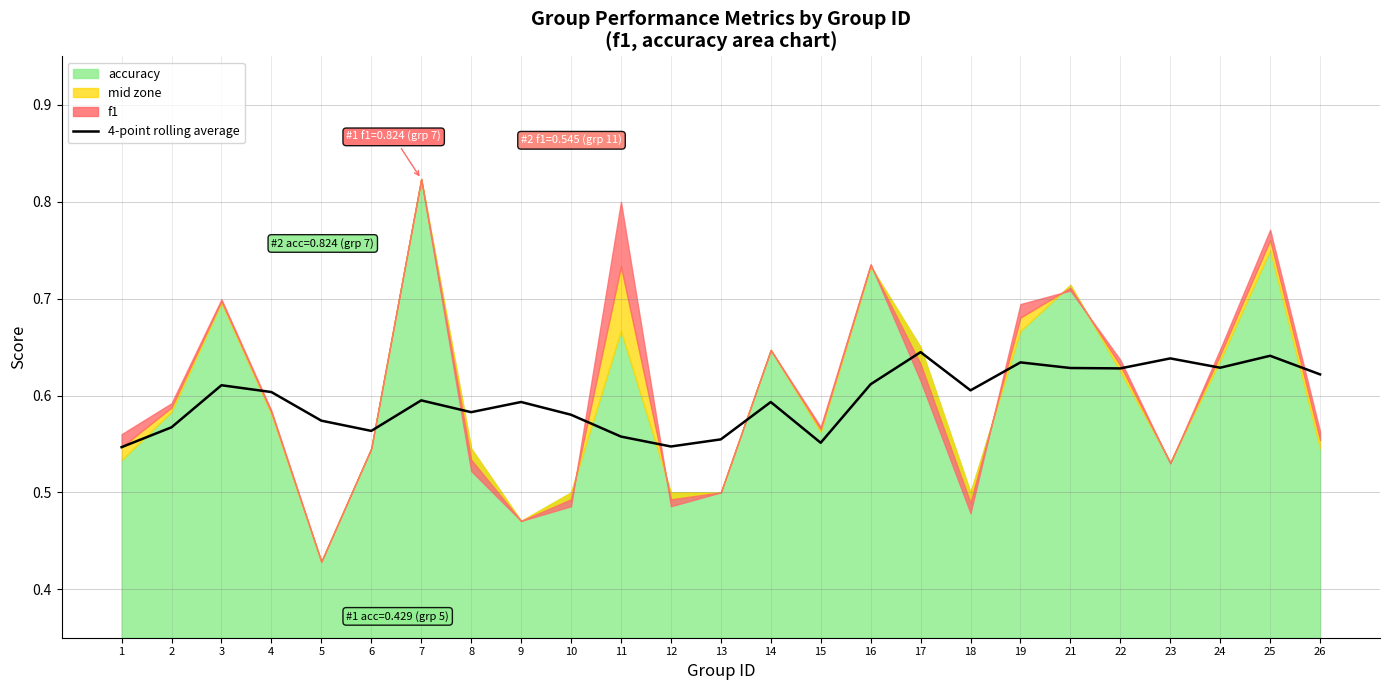

Reading left to right, what are all the values shown in this chart?

0.5	0.6	0.6	0.6	0.6	0.6	0.6	0.6	0.6	0.6	0.6	0.5	0.6	0.6	0.6	0.6	0.6	0.6	0.6	0.6	0.6	0.6	0.6	0.6	0.6